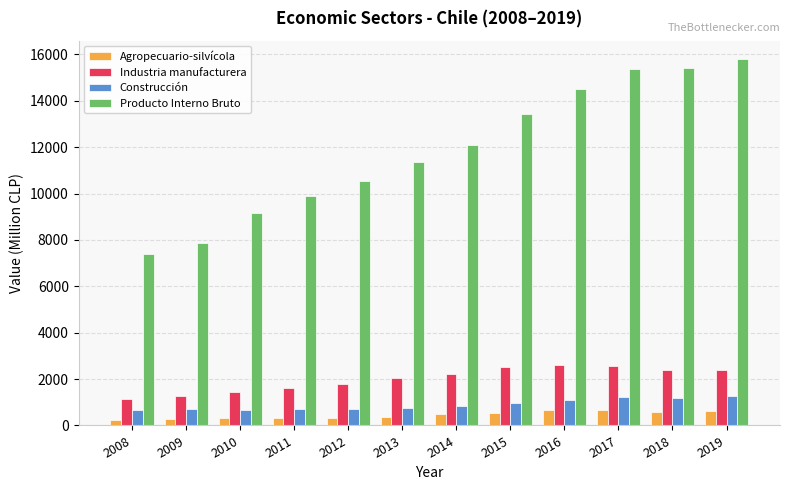

Which series has the widest spread of values?

Producto Interno Bruto